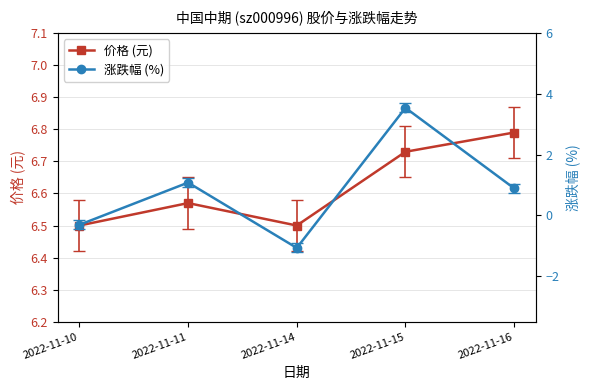

True or false: 涨跌幅 (%) and 价格 (元) intersect in this chart.

False